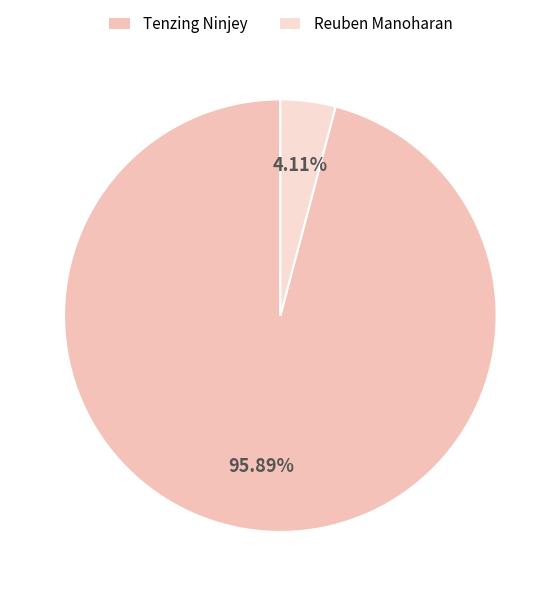

Which category has the smallest portion of the pie?

Reuben Manoharan